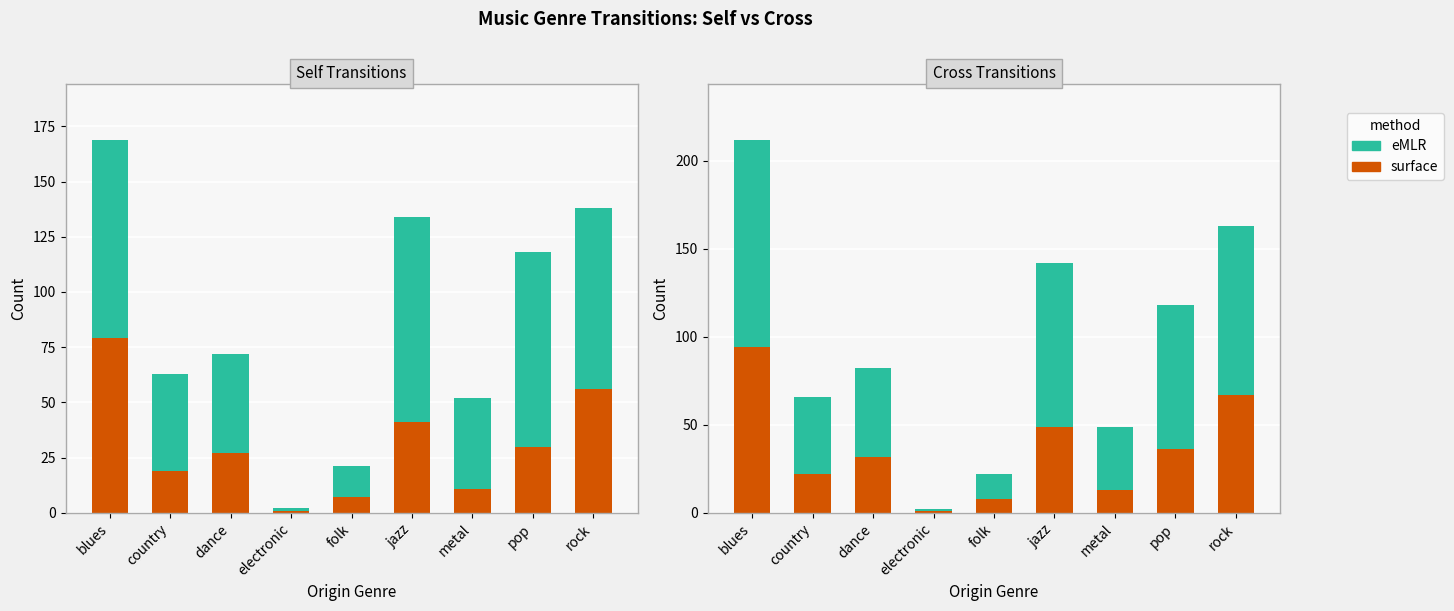

What position from the right is pop?

2